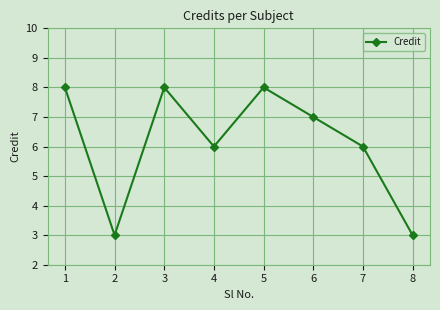

What is the minimum value shown in the chart?

3